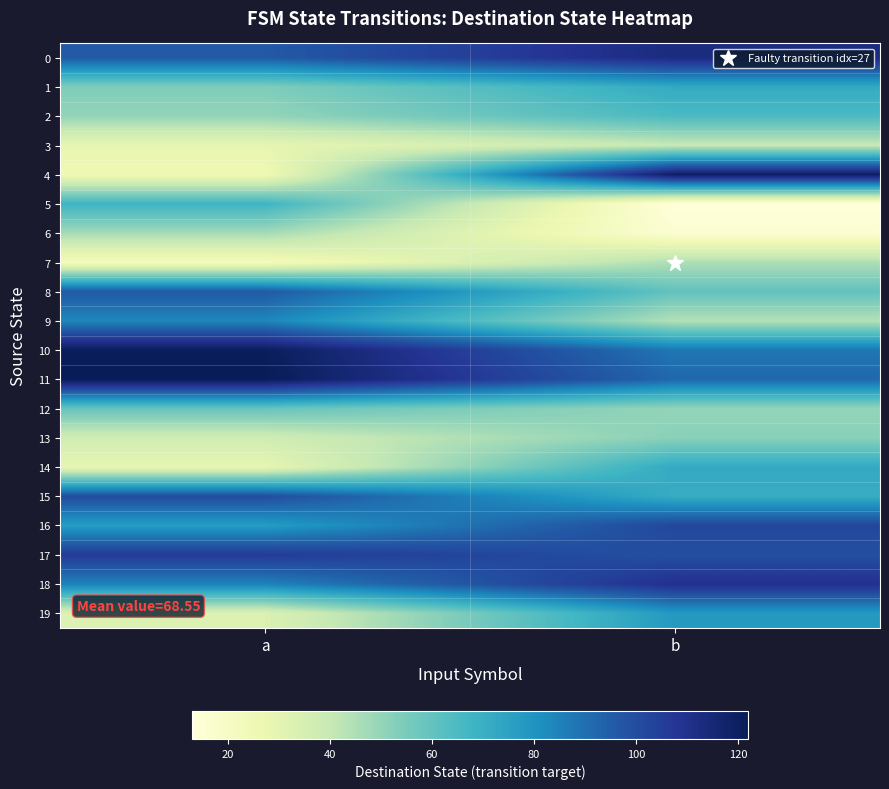

At which category is the sum across all series the highest?

b